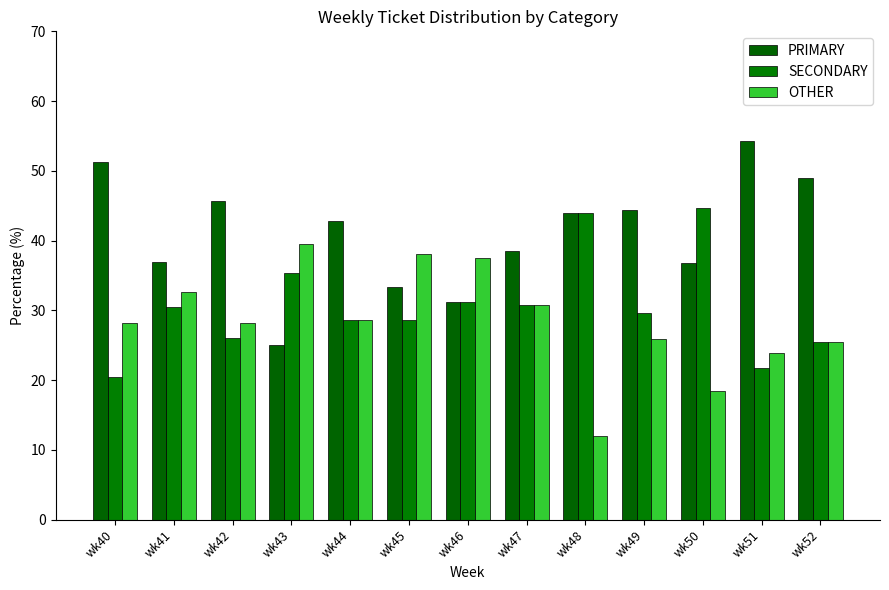

What is the total value across all series at wk51?

100.0